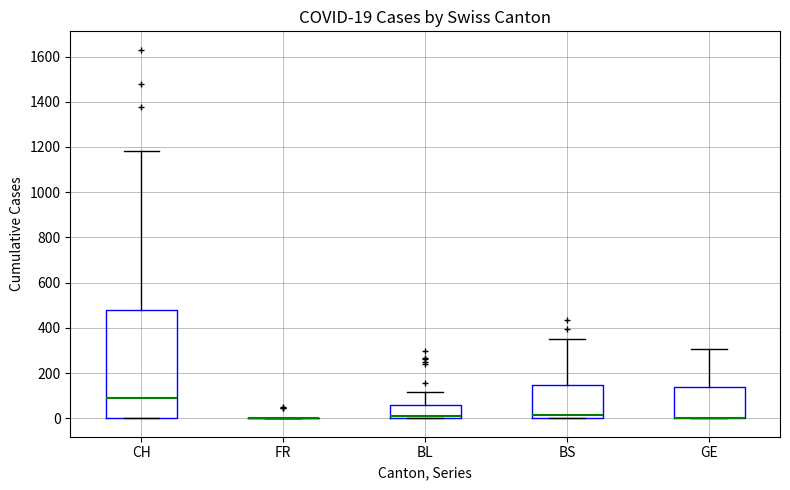

Which box is the tallest, from its lower edge to its upper edge?

CH